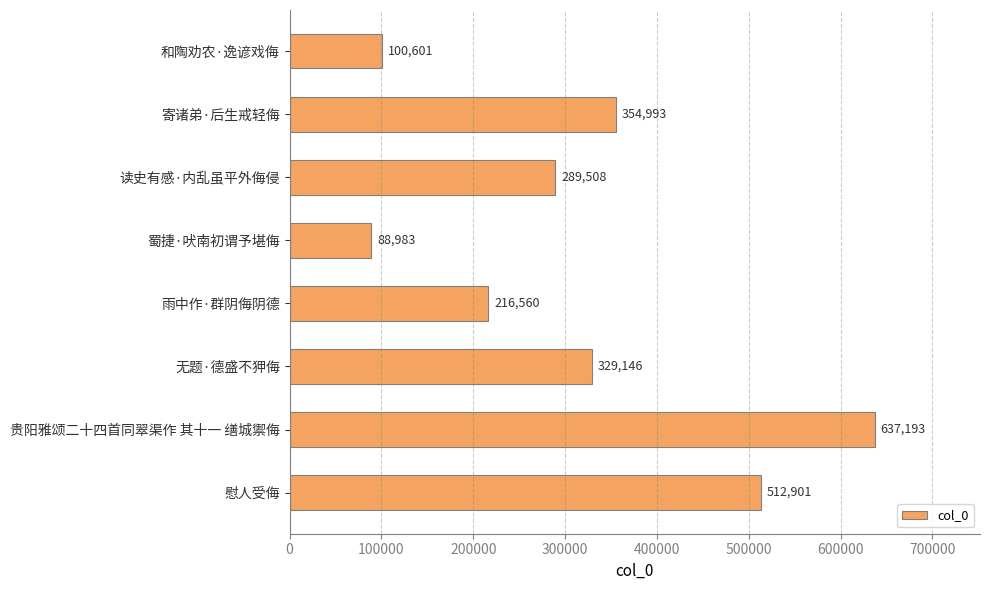

Between 和陶劝农·逸谚戏侮 and 蜀捷·吠南初谓予堪侮, which is larger?

和陶劝农·逸谚戏侮